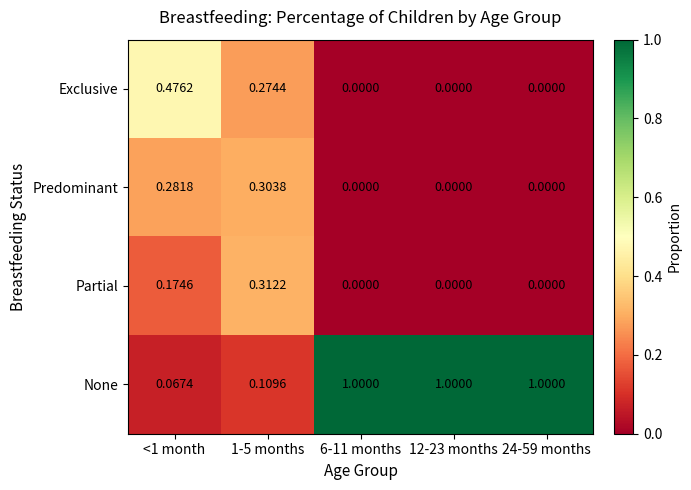

Is the value of None at 12-23 months greater than the value of Partial at <1 month?

Yes